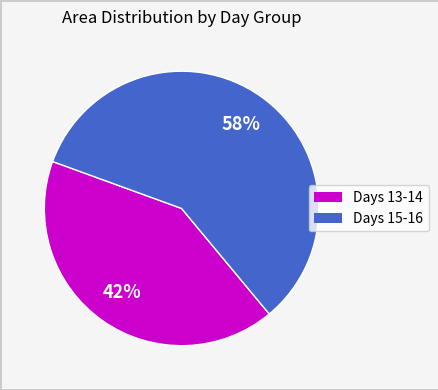

Count the number of slices in the pie.

2